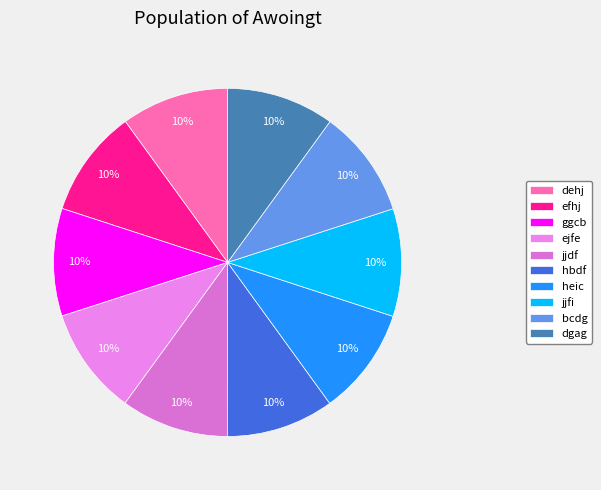

Rank the categories by value from highest to lowest.

dgag, bcdg, hbdf, heic, jjfi, jjdf, ejfe, ggcb, dehj, efhj